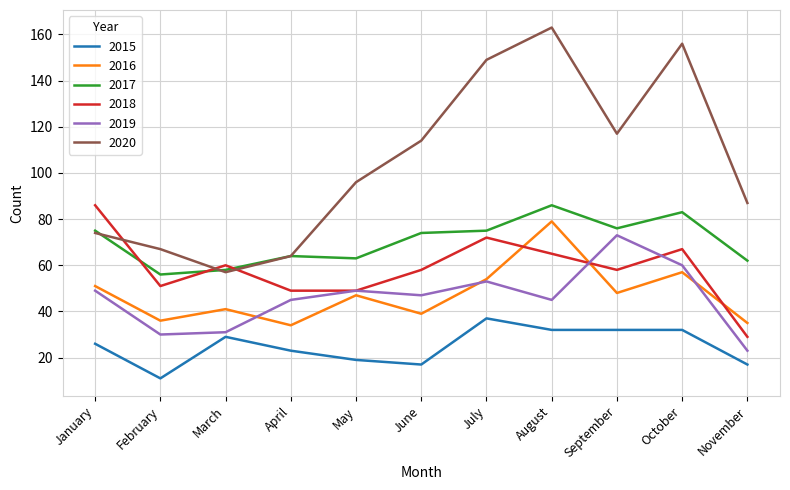

True or false: 2017 and 2018 intersect in this chart.

True